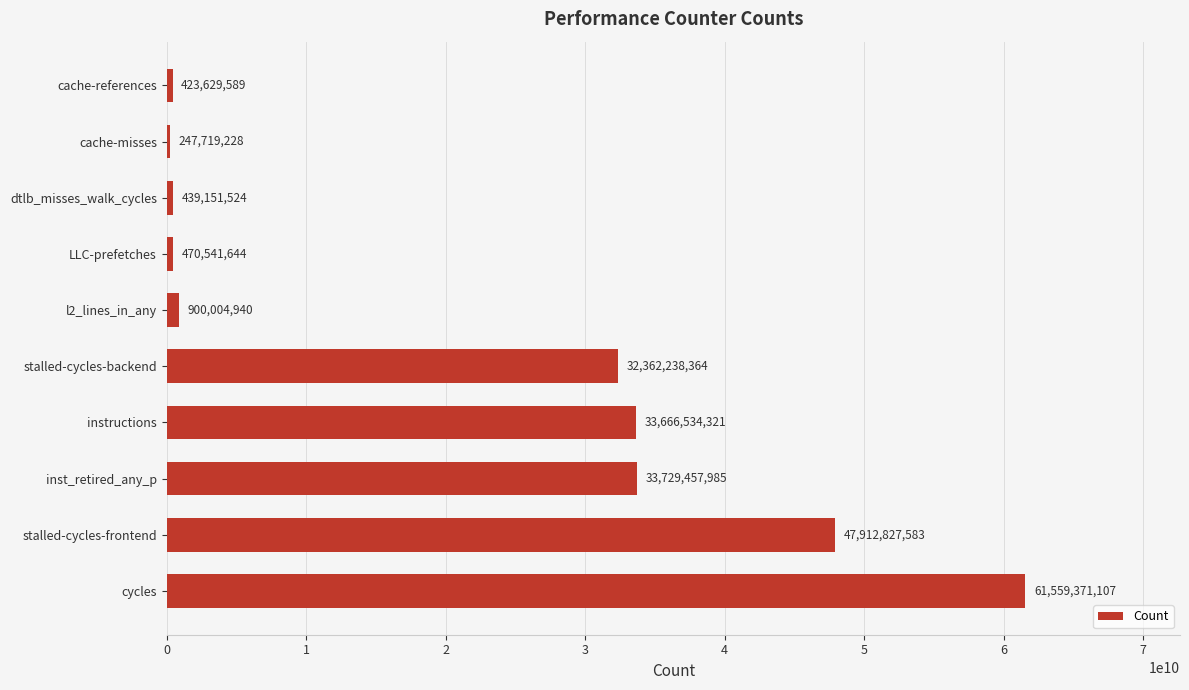

Which has a higher value, instructions or stalled-cycles-backend?

instructions